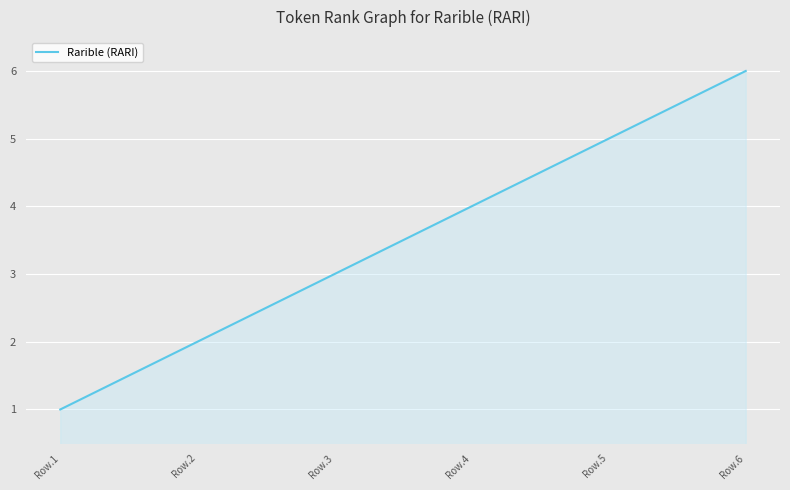

Reading left to right, extract all data points from this chart.

1	2	3	4	5	6